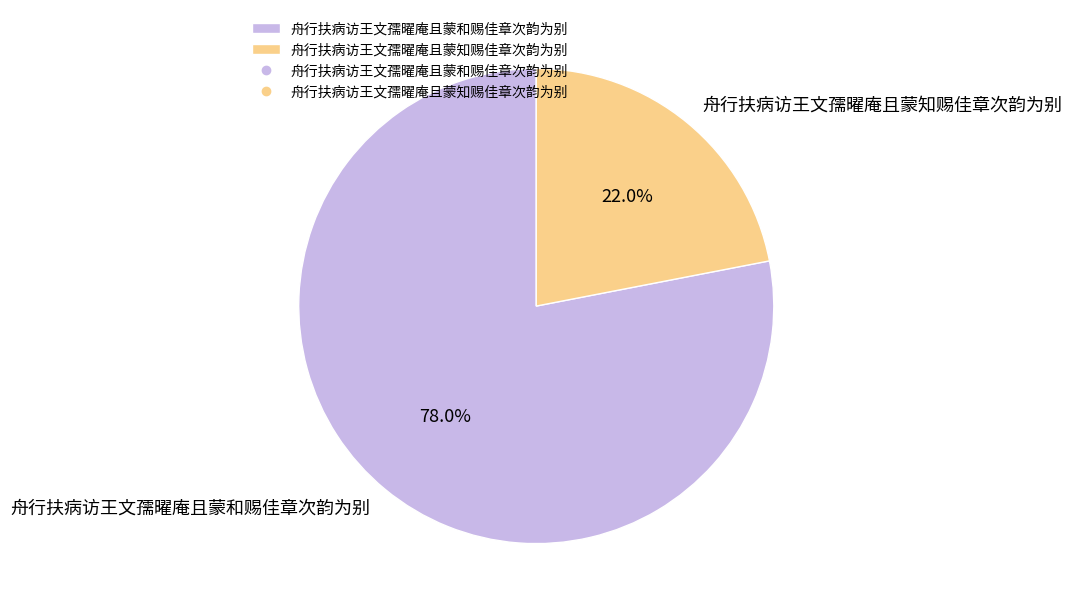

Is 舟行扶病访王文孺曜庵且蒙知赐佳章次韵为别 the majority of the pie?

No